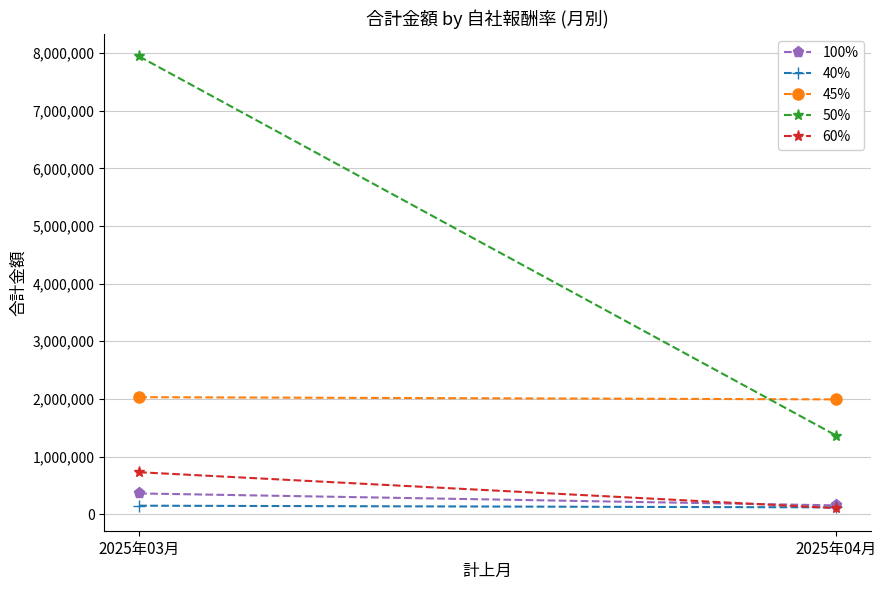

Rank the series by their maximum value, from highest to lowest.

50%, 45%, 60%, 100%, 40%